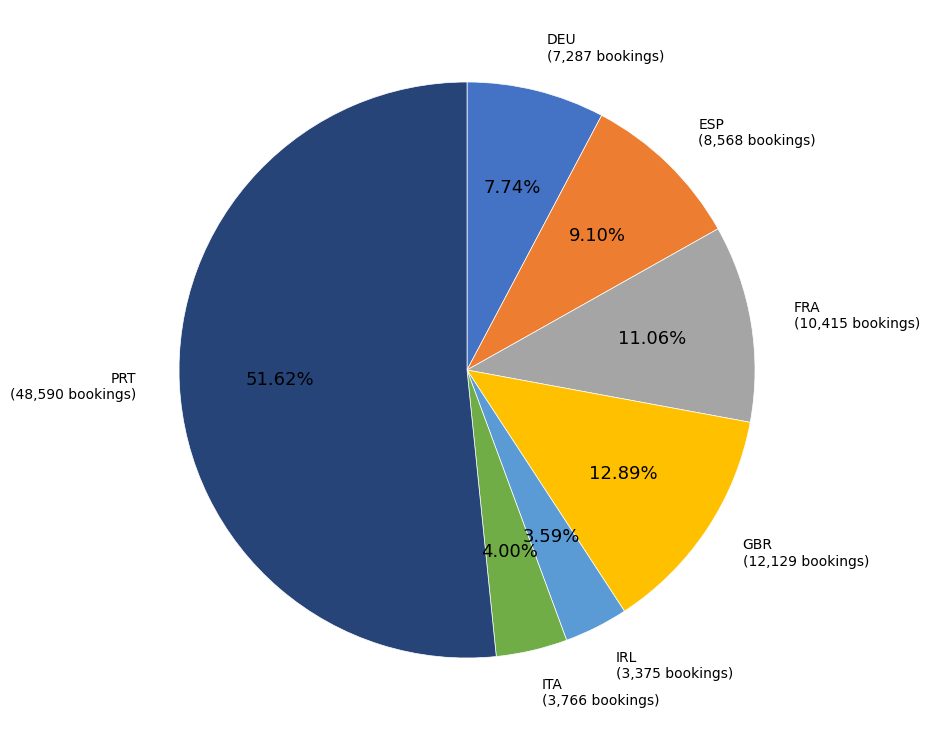

Is there any slice that represents more than half of the pie?

Yes